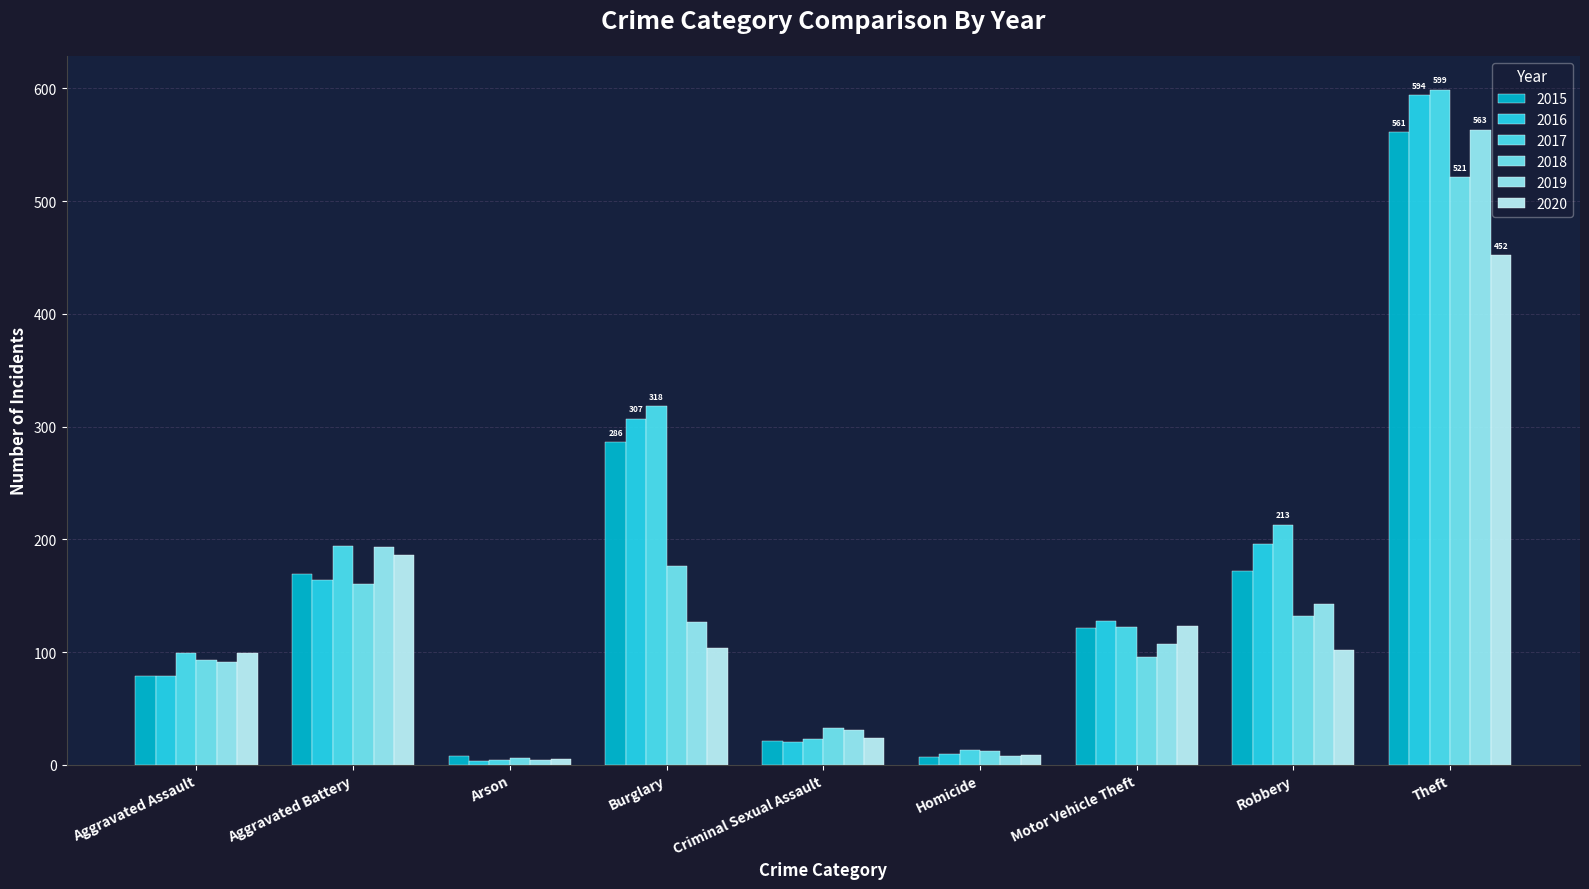

Reading right to left, list all the values displayed in this chart.

2015: 561	172	121	7	21	286	8	169	79
2016: 594	196	128	10	20	307	3	164	79
2017: 599	213	122	13	23	318	4	194	99
2018: 521	132	96	12	33	176	6	160	93
2019: 563	143	107	8	31	127	4	193	91
2020: 452	102	123	9	24	104	5	186	99